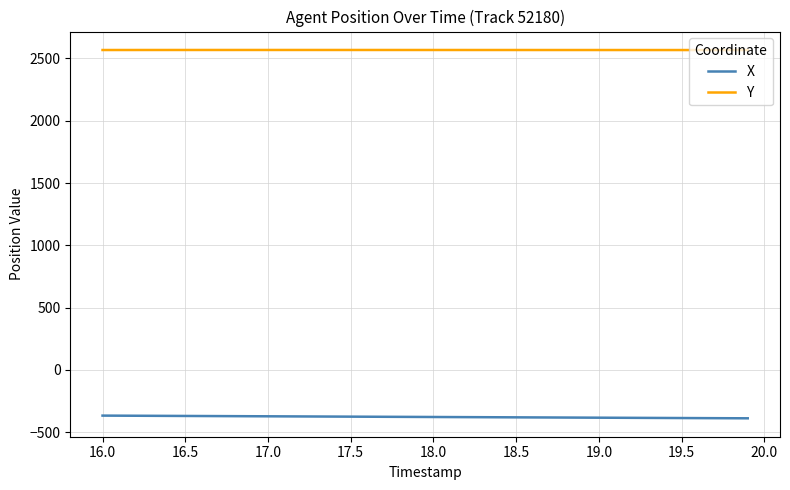

True or false: Y and X cross at least once.

False